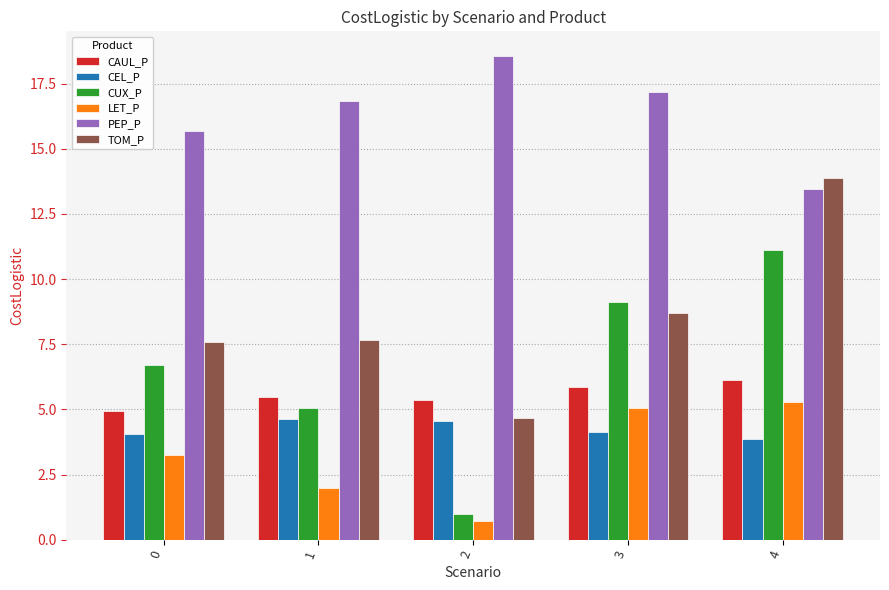

What is the value of the TOM_P bar at the 3rd from the left?

4.7